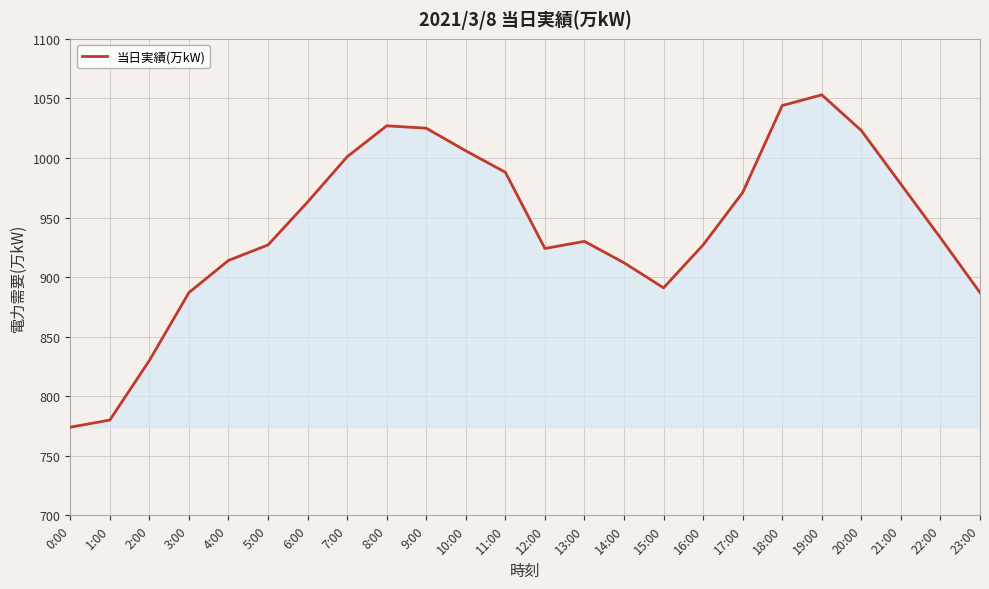

Count the number of data series in this chart.

1